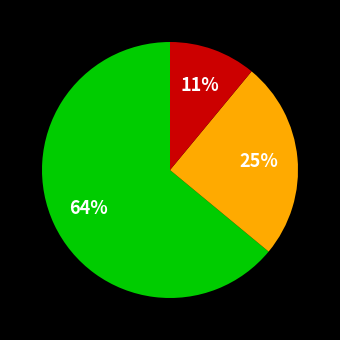

To the nearest percent, what is the average slice percentage?

33%